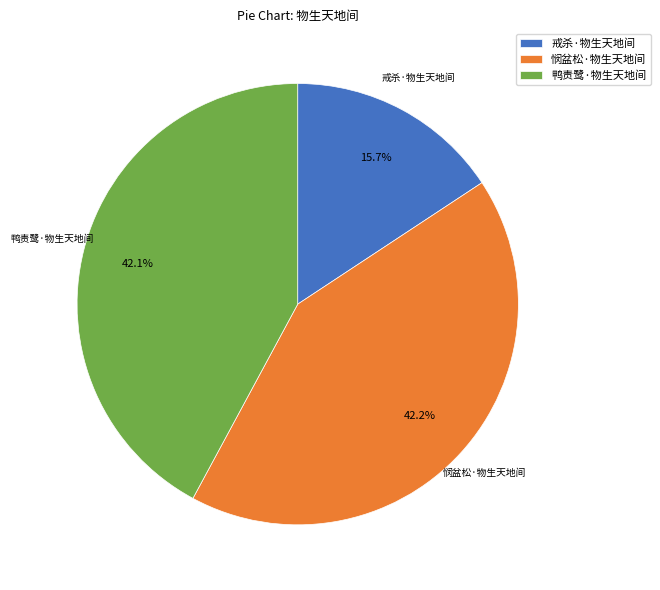

The 悯盆松·物生天地间 slice represents 35% of the pie. True or false?

False